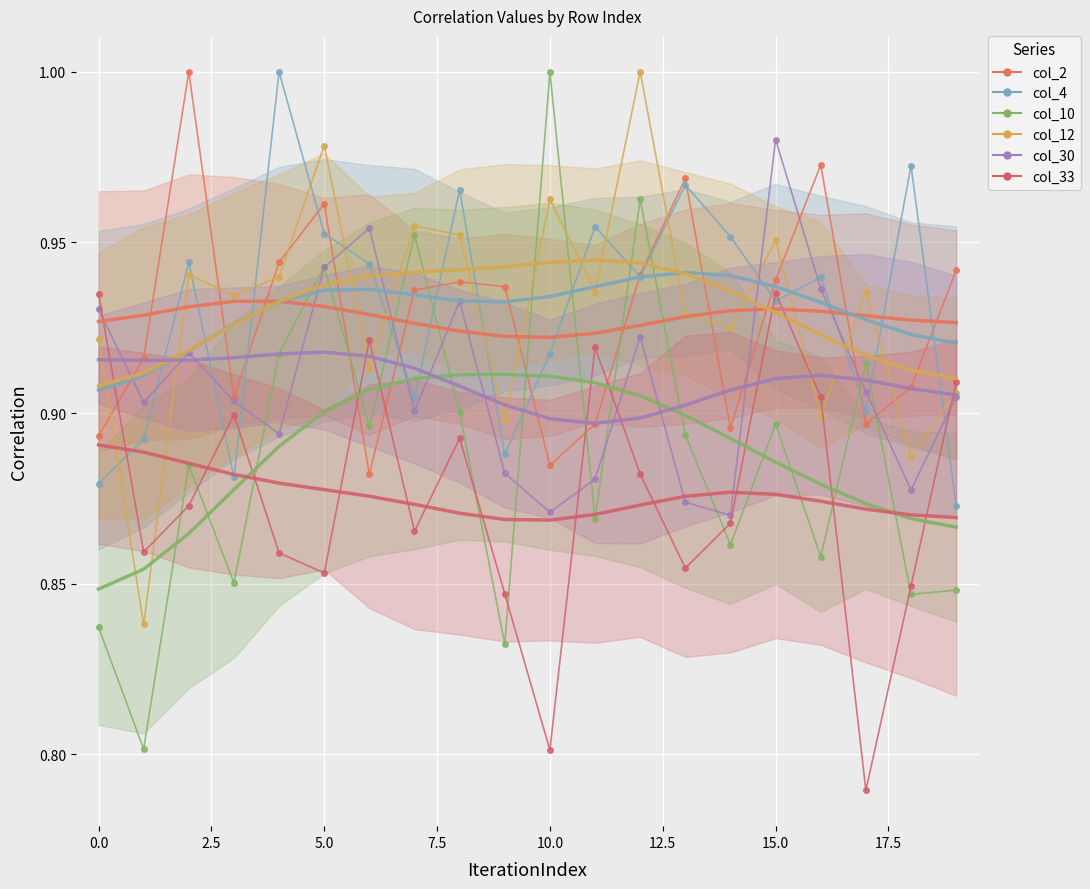

What is the spread (max minus min) of values at 10?

0.2